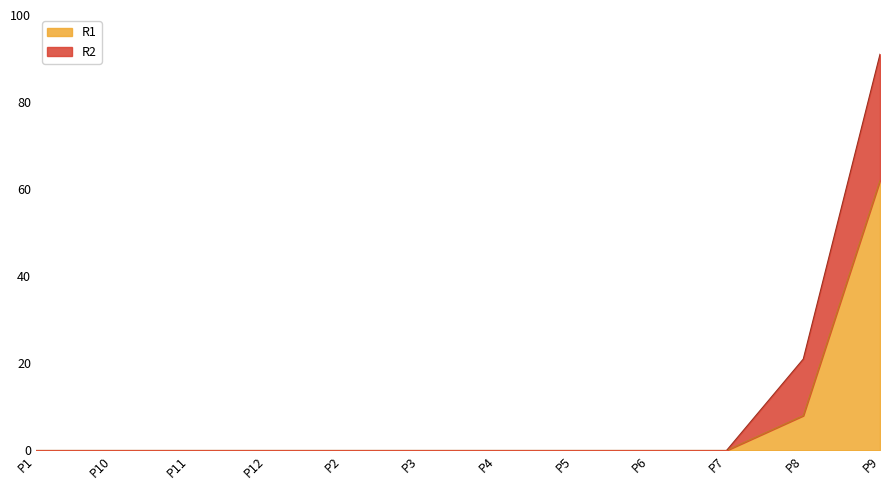

Rank the categories by value from highest to lowest.

P9, P8, P1, P10, P11, P12, P2, P3, P4, P5, P6, P7